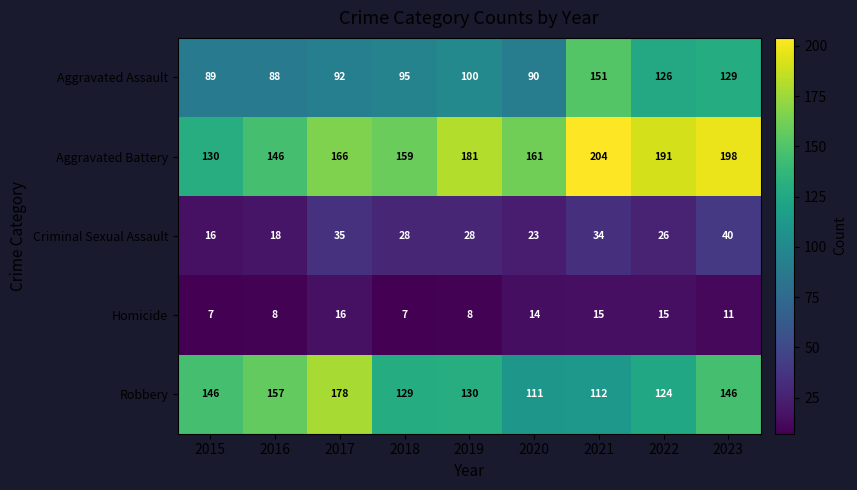

What is the minimum value for Aggravated Battery?

130